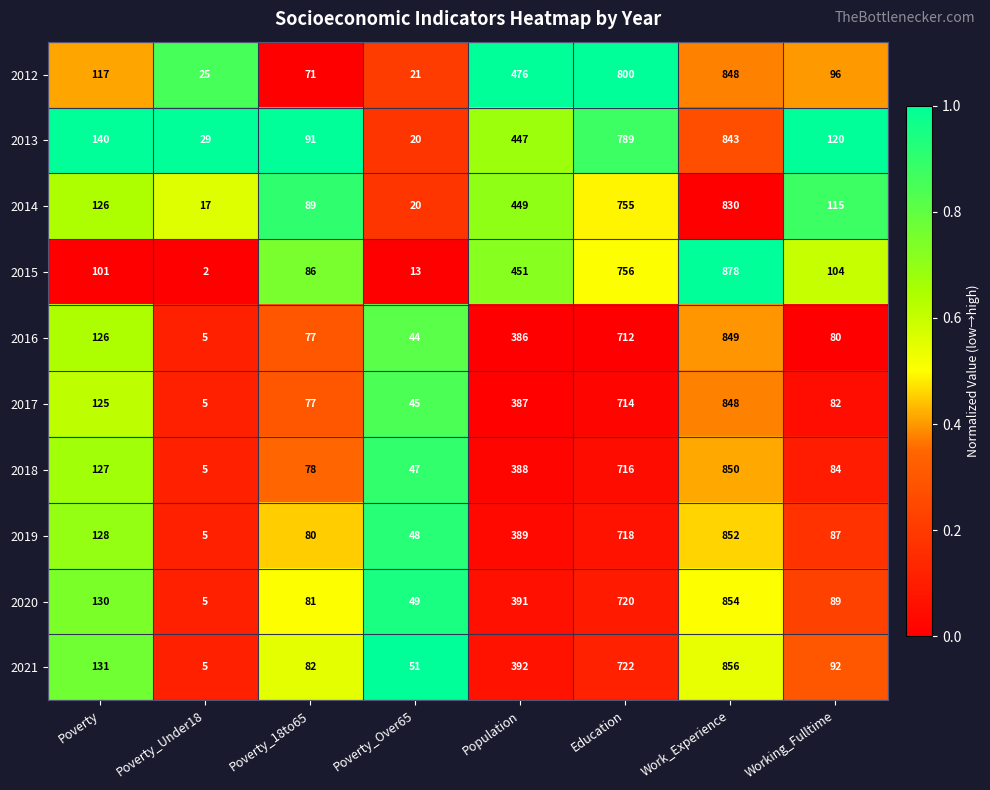

What is the difference between the highest and lowest values at Poverty_Over65?

38